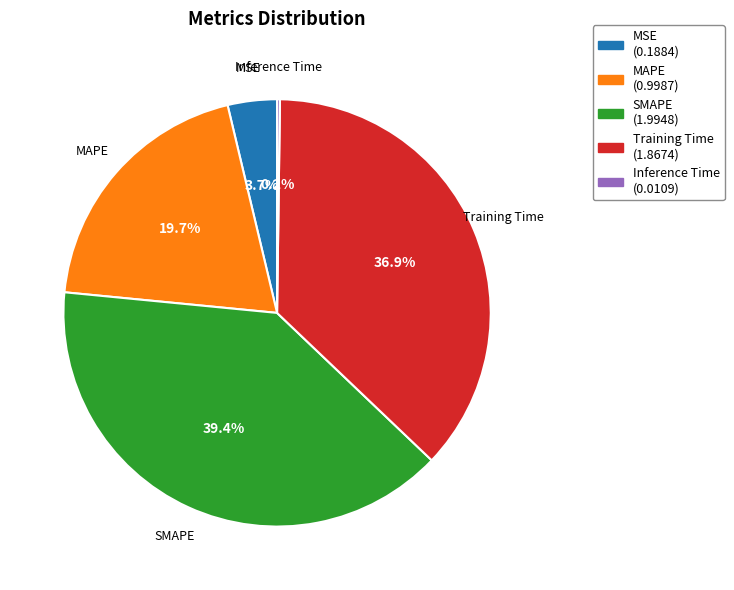

Between MSE and Training Time, which is larger?

Training Time